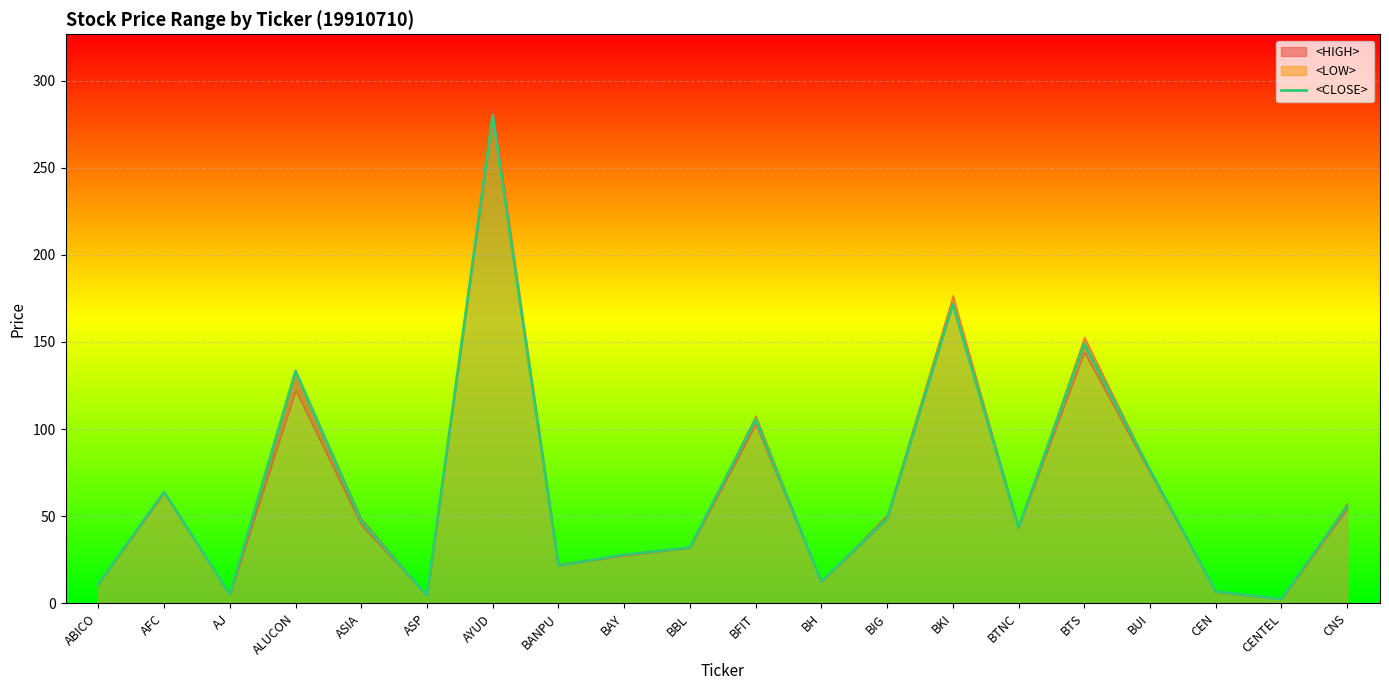

Where is the data nearest to the value 141?

ALUCON